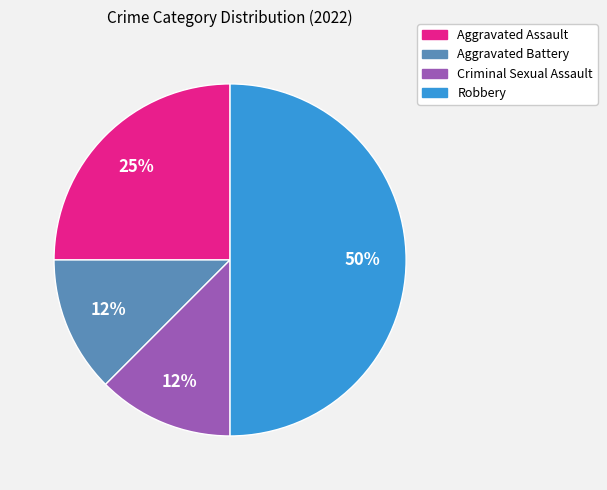

To the nearest percent, what is the average slice percentage?

25%